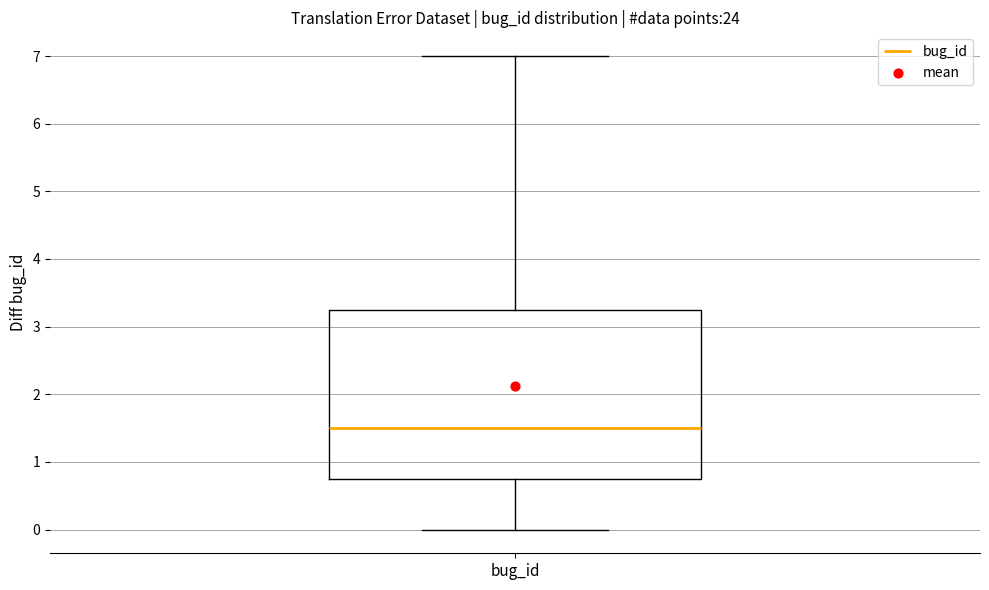

Read this box plot against the y-axis: the position of the median line, the range covered by the box, and the ends of both whiskers. The values are not printed on the chart, so give them approximately, as read against the axis.

median 1.5, box 0.8 to 3.3, whiskers 0.0 to 7.0